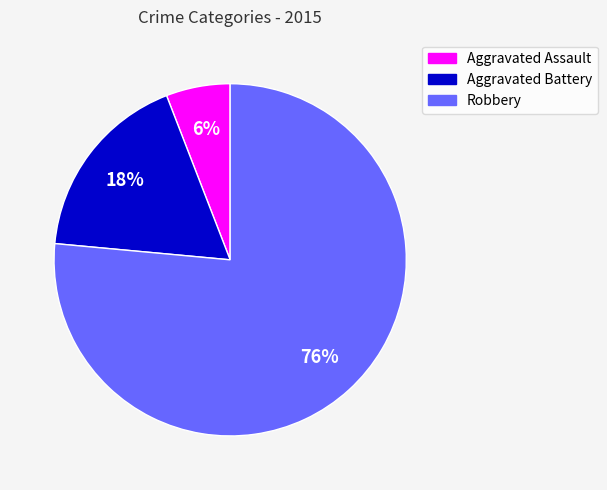

Is the sum of Aggravated Battery and Robbery greater than half?

Yes